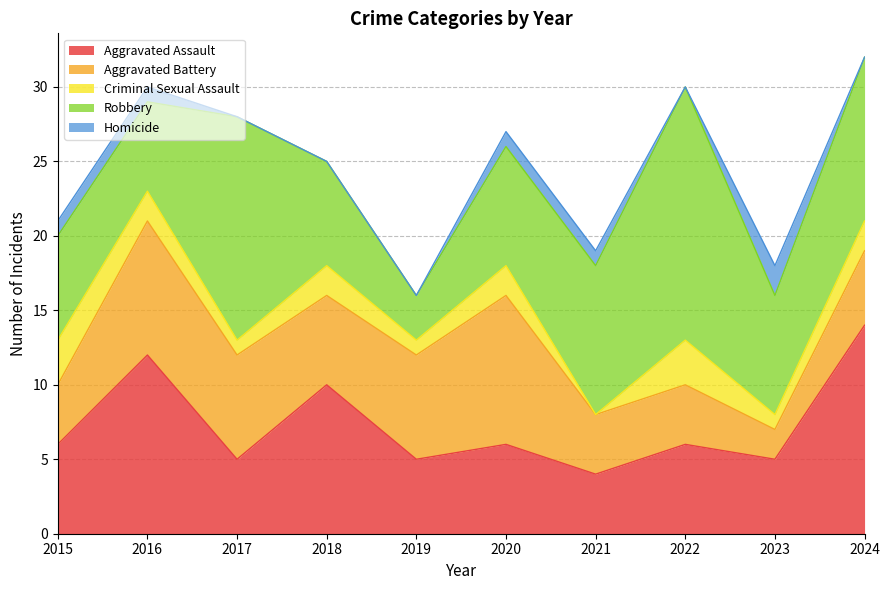

How many lines are shown in the chart?

5